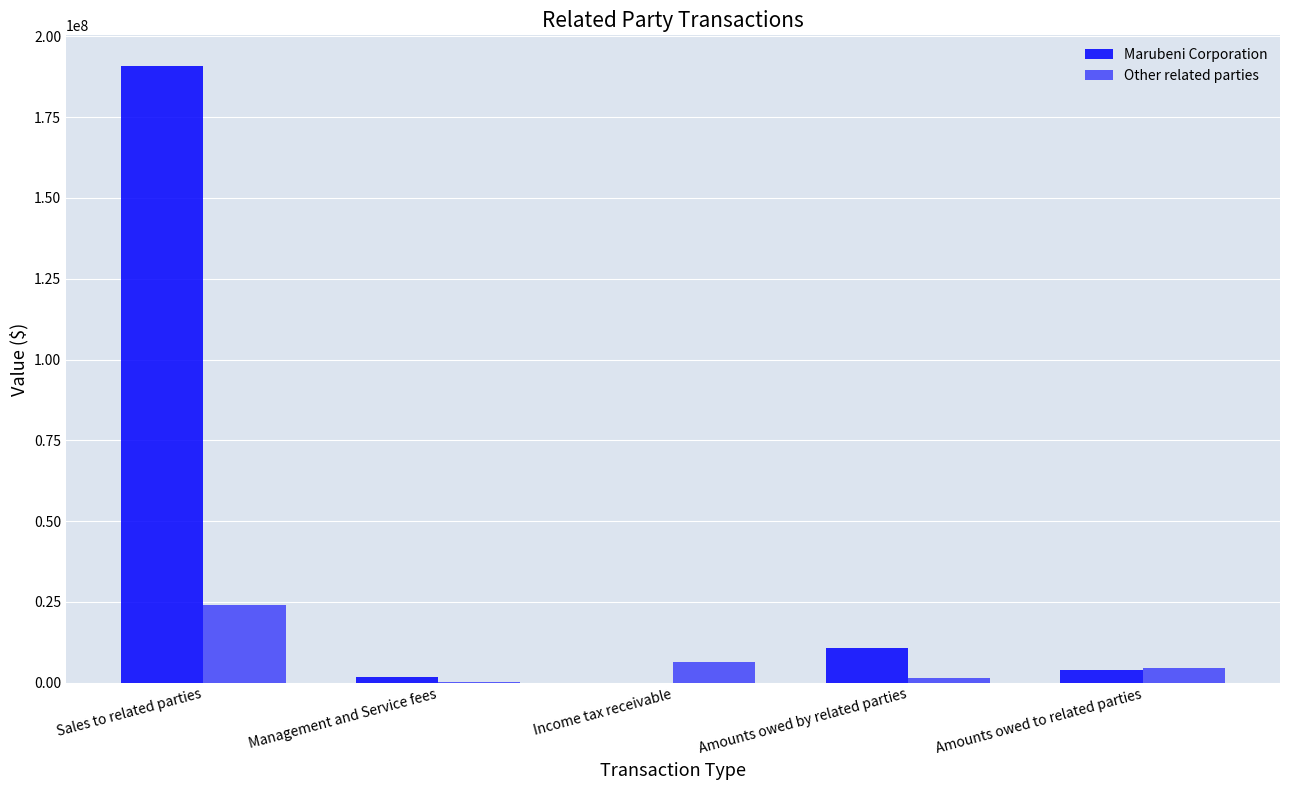

Count the number of data series in this chart.

2